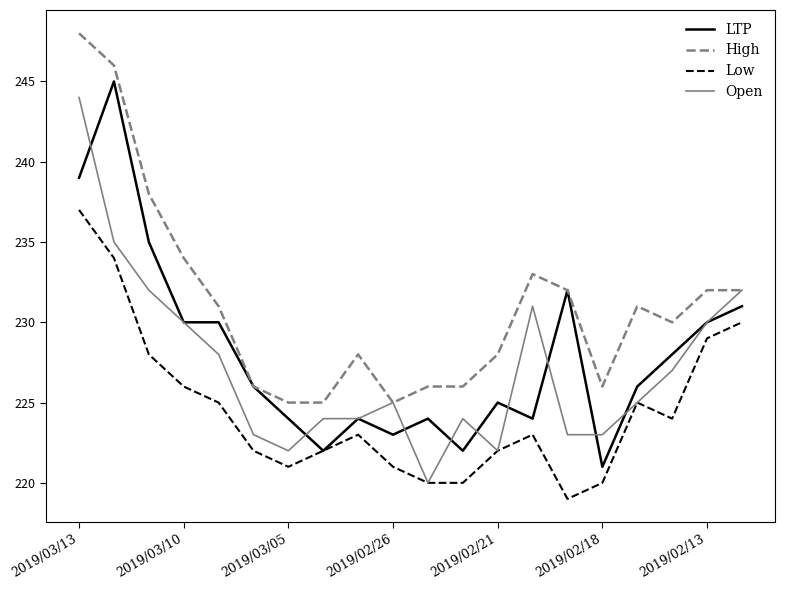

How many lines are shown in the chart?

4